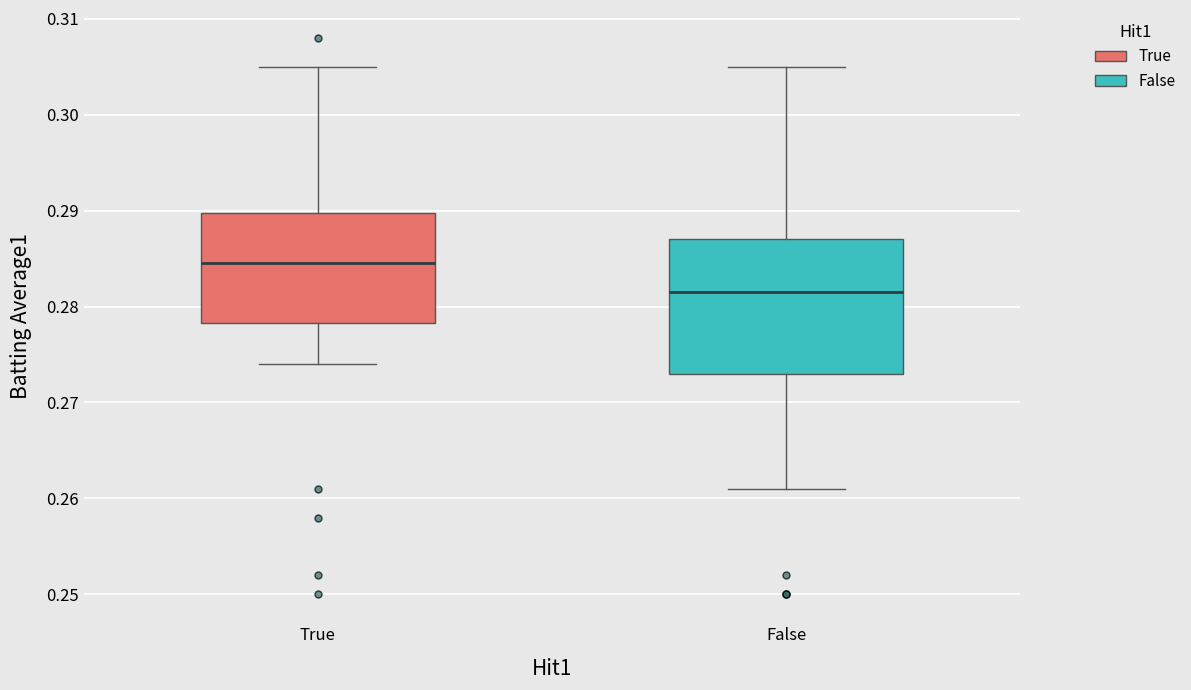

Where does the lower whisker of the box for True end on the y-axis? The values are not printed on the chart, so give them approximately, as read against the axis.

0.274